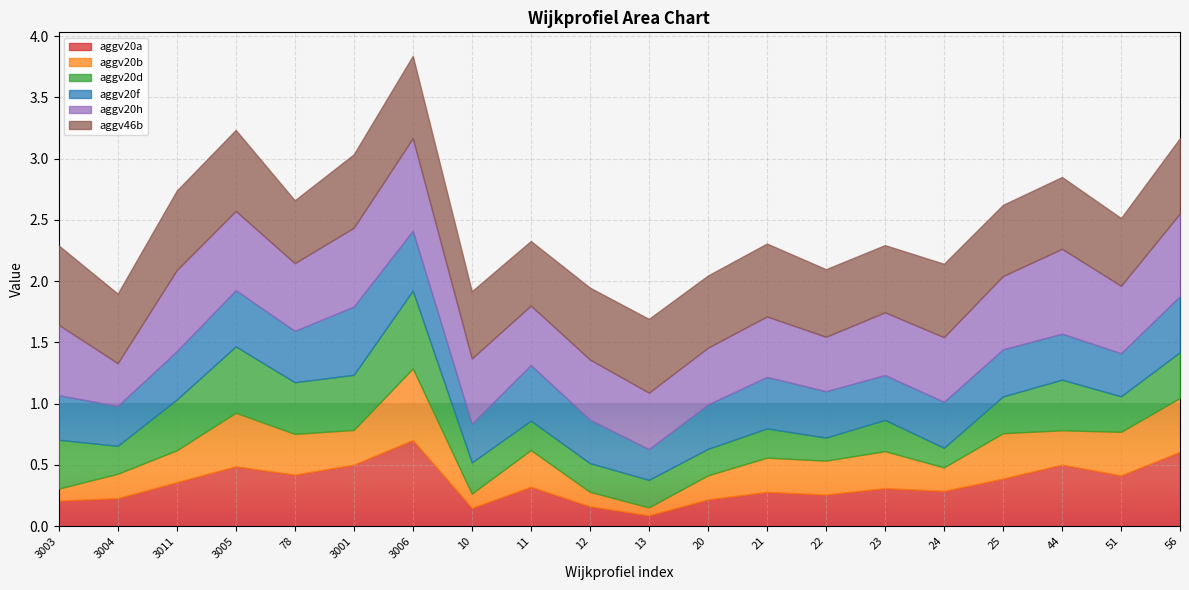

At which category is the sum across all series the highest?

3006